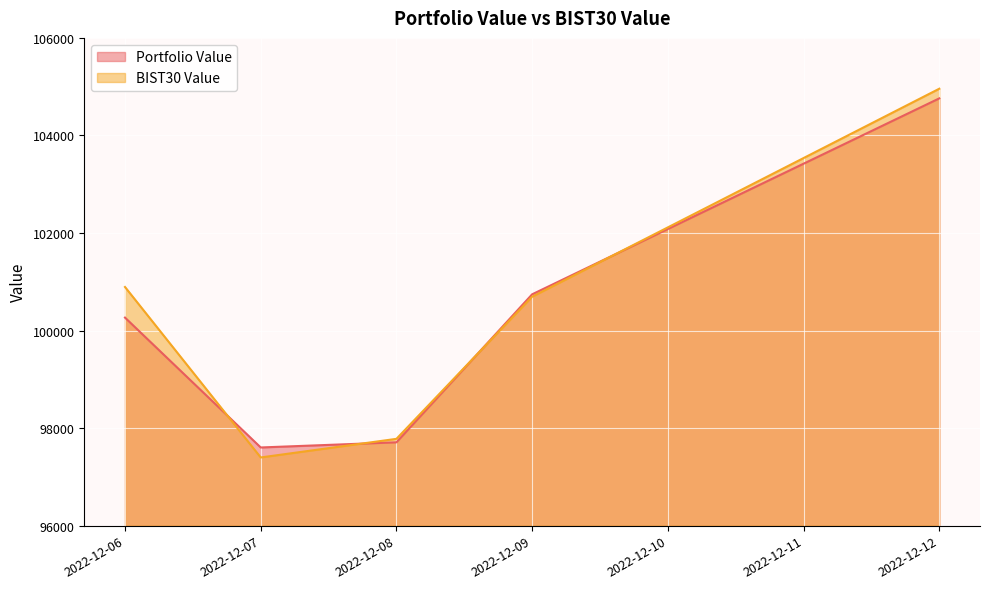

At which label is BIST30 Value closest to 101177?

2022-12-06